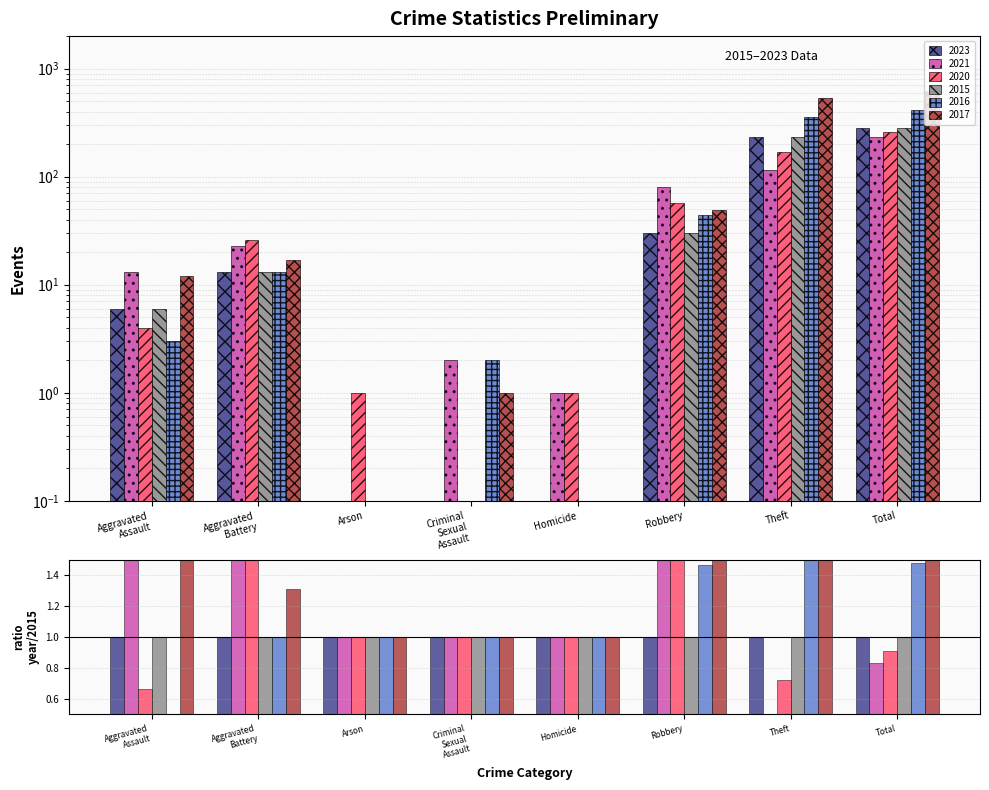

At Total, list the series in order from smallest to largest.

2021, 2020, 2023, 2015, 2016, 2017